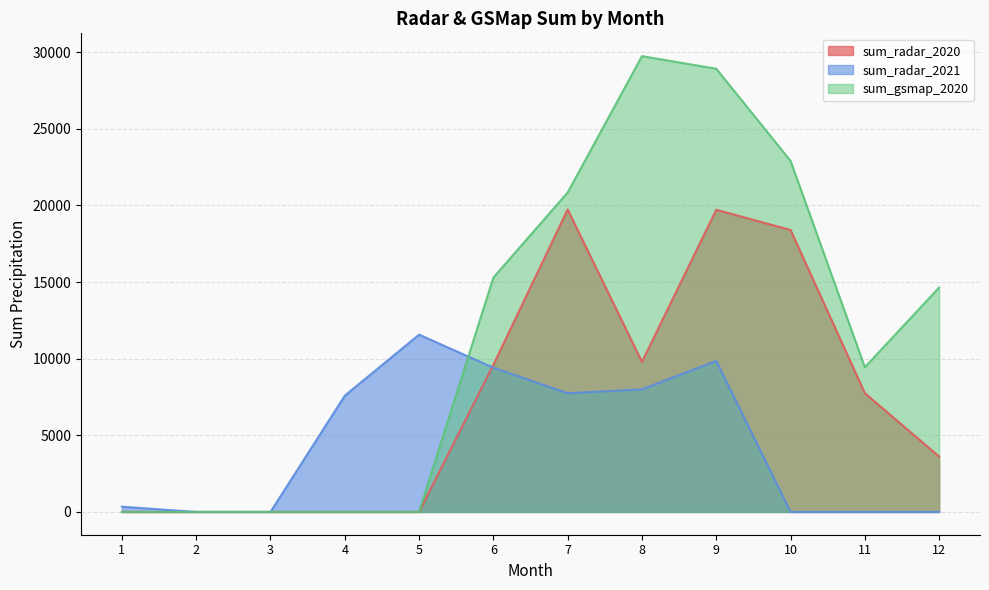

True or false: sum_radar_2020 has a value of 33312.9 at 7.

False